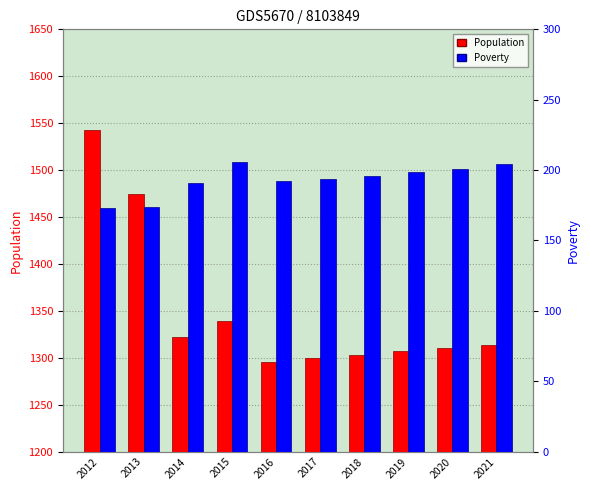

Which series has the largest total across all categories?

Population